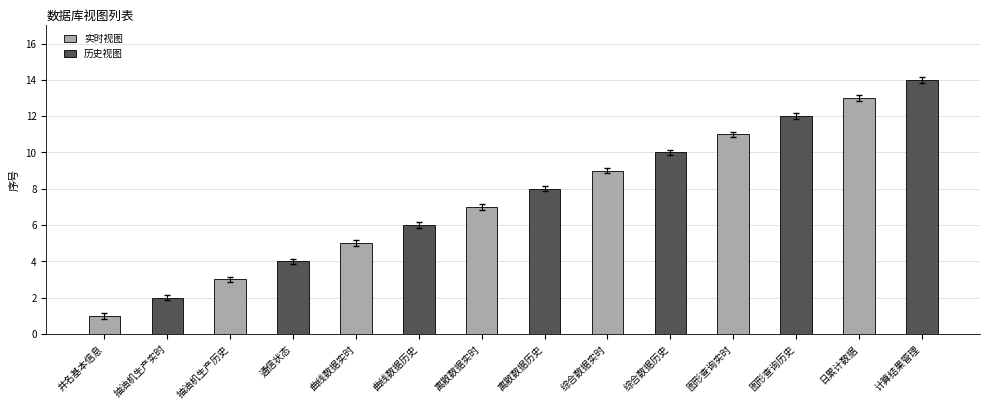

What is the minimum value for 历史视图?

2